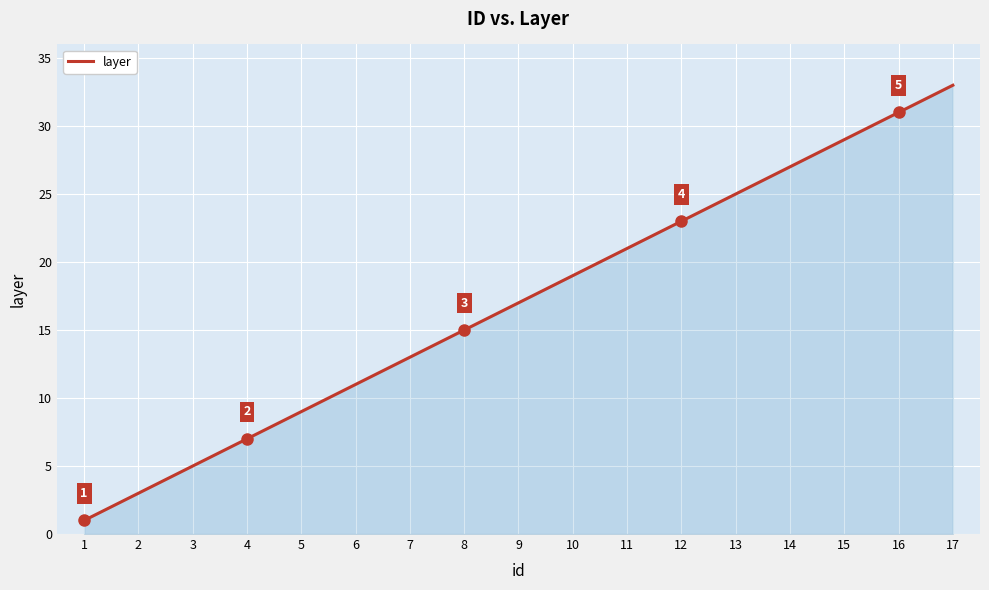

How many distinct data groups are displayed?

1